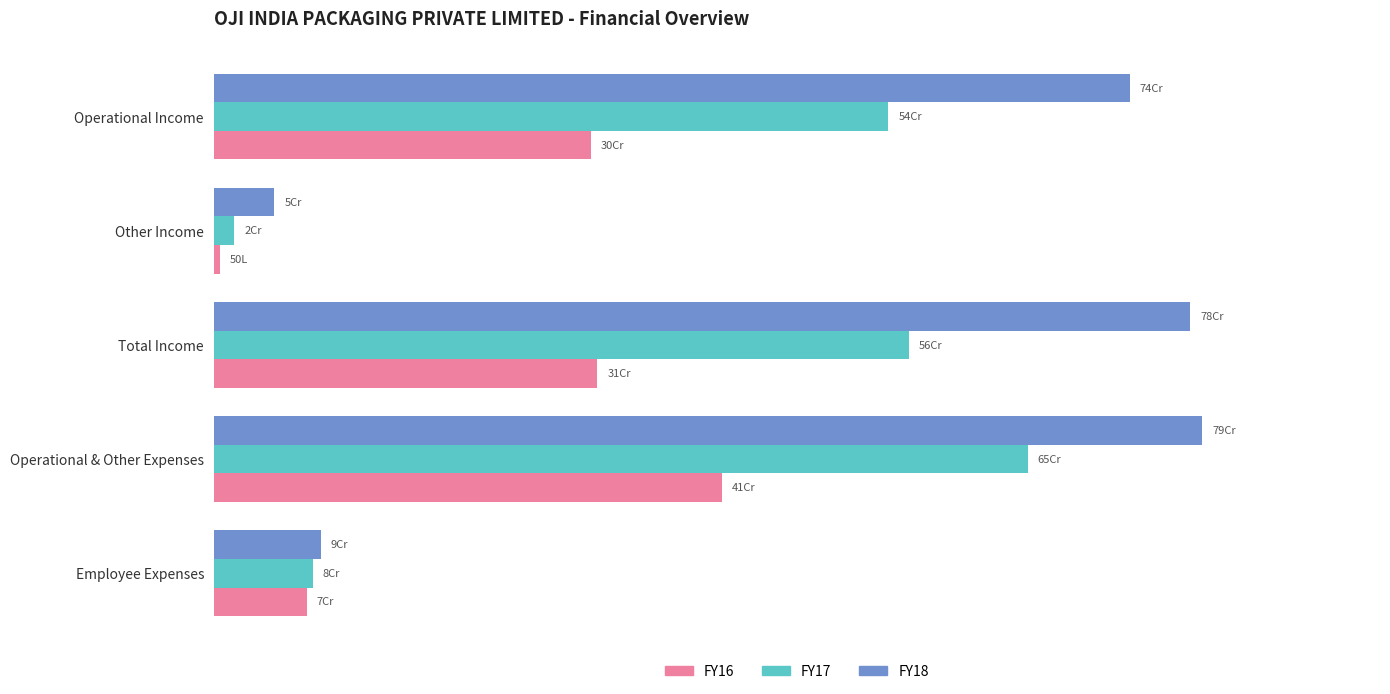

What are all the series names shown in the legend?

FY16, FY17, FY18